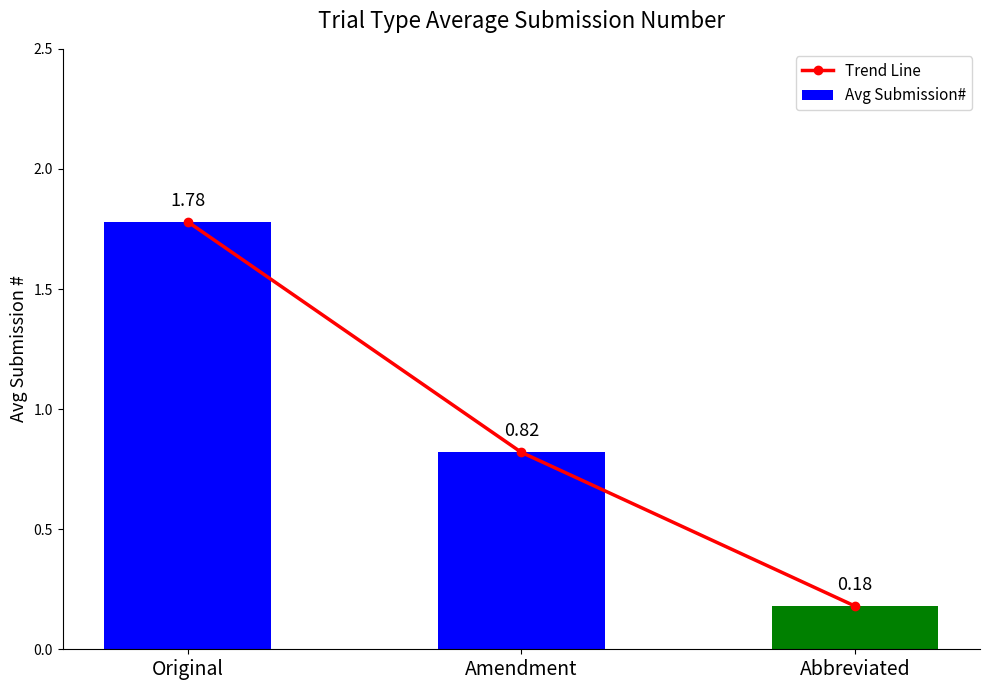

Between Original and Amendment, which series saw the biggest shift?

Trend Line